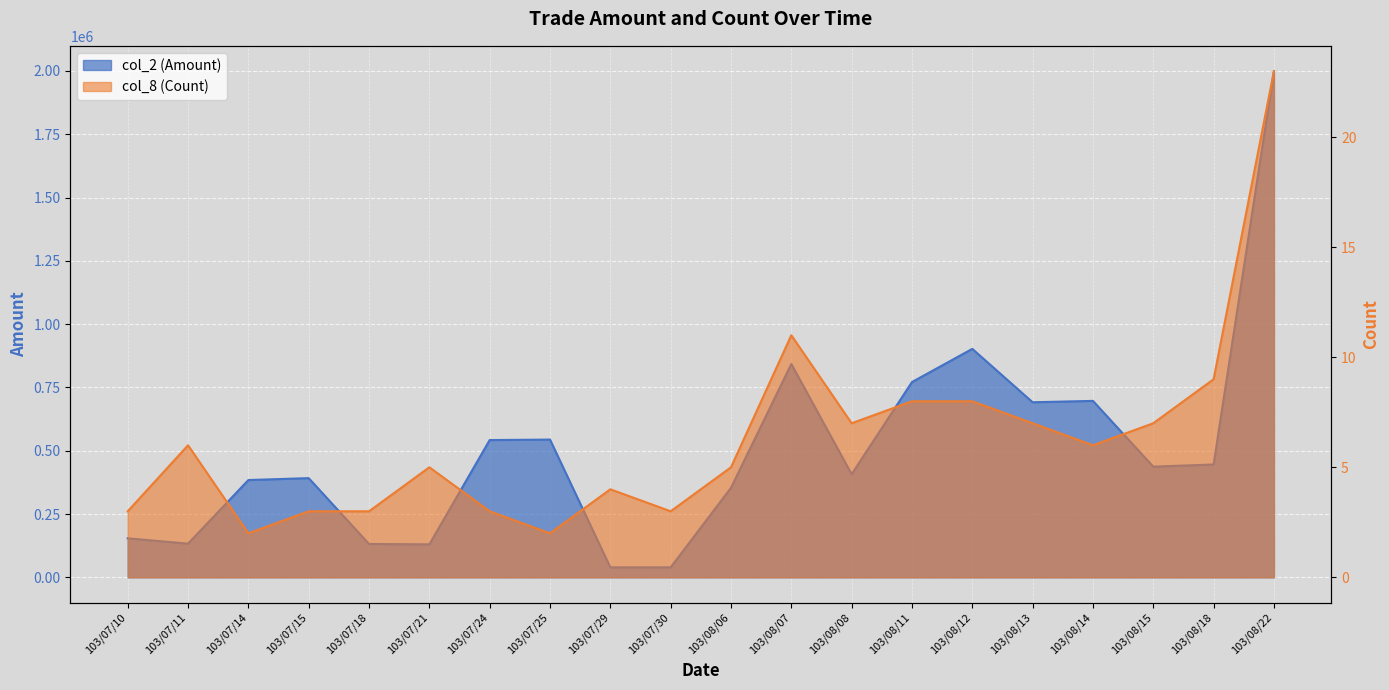

Which series has the largest total across all categories?

col_2 (Amount)